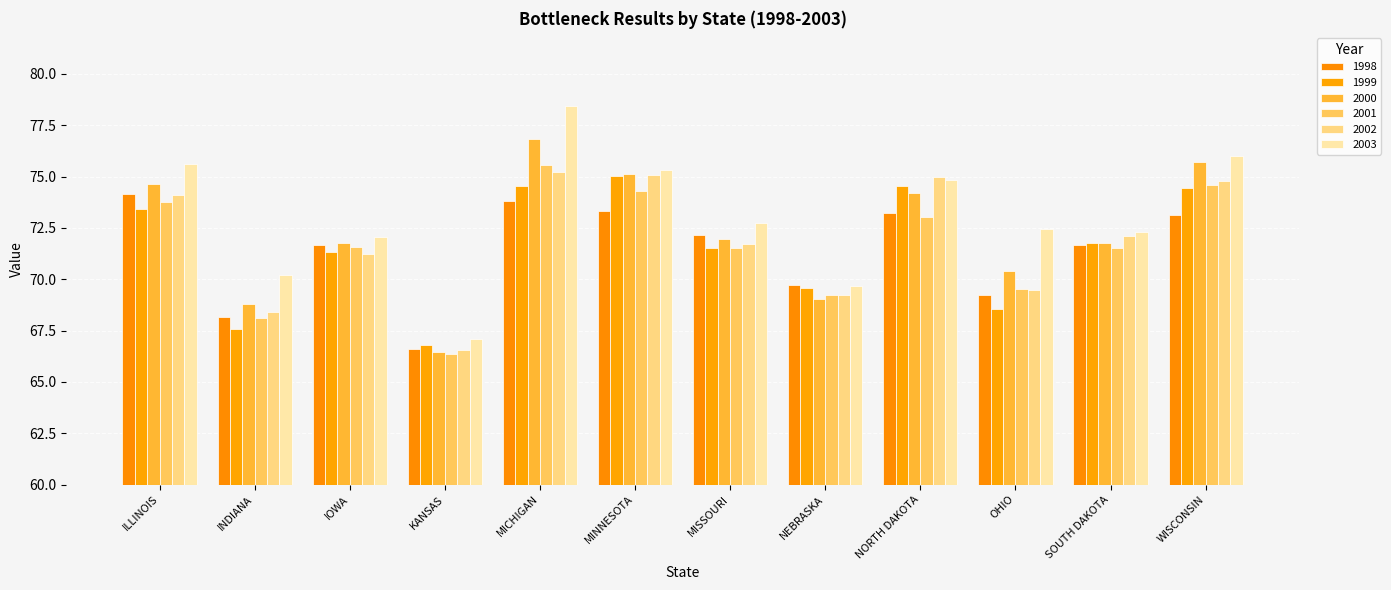

Which category has the highest value in the 2001 series?

MICHIGAN